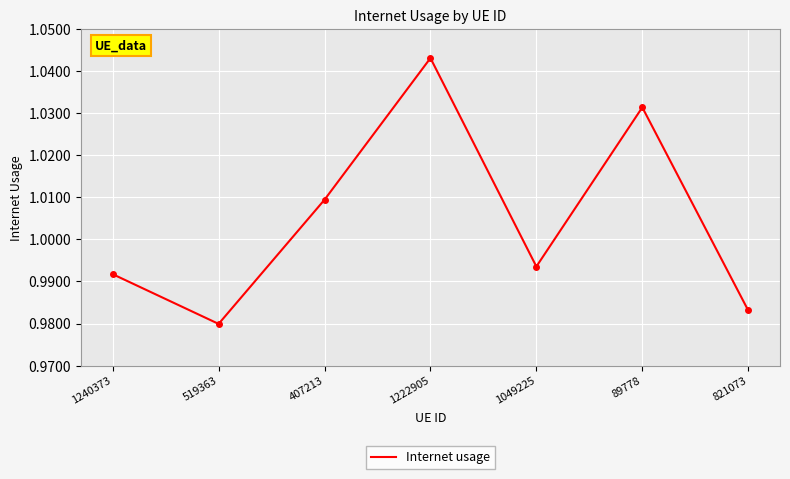

What is the sum of all values?

7.0